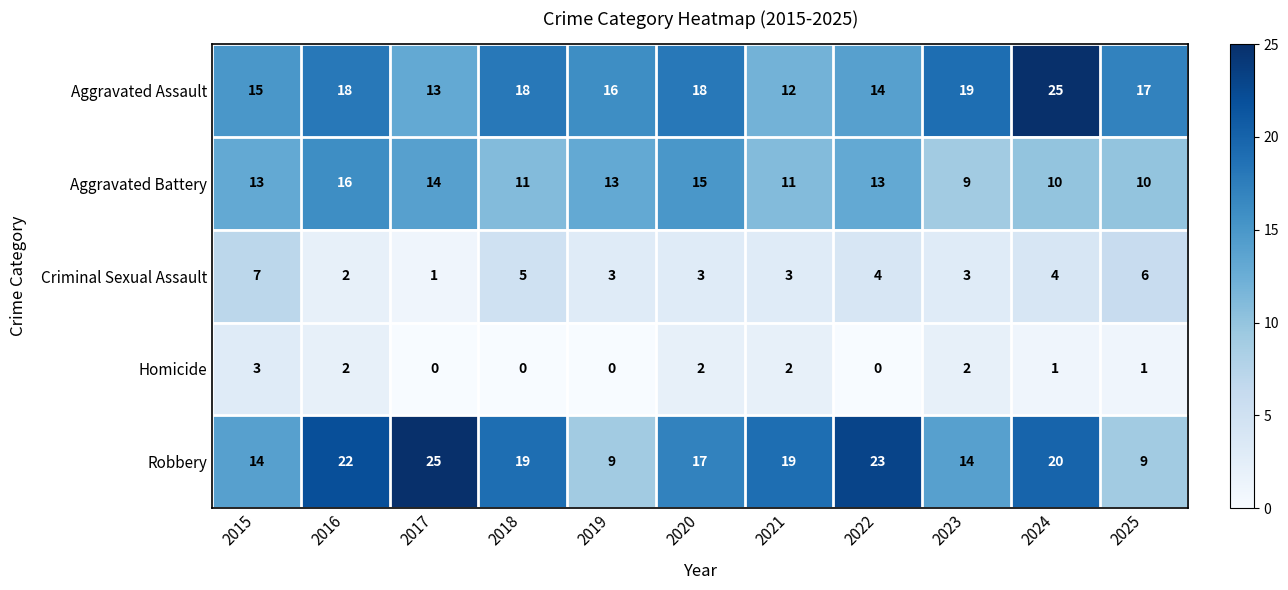

True or false: Aggravated Battery has a value of 10 at 2025.

True